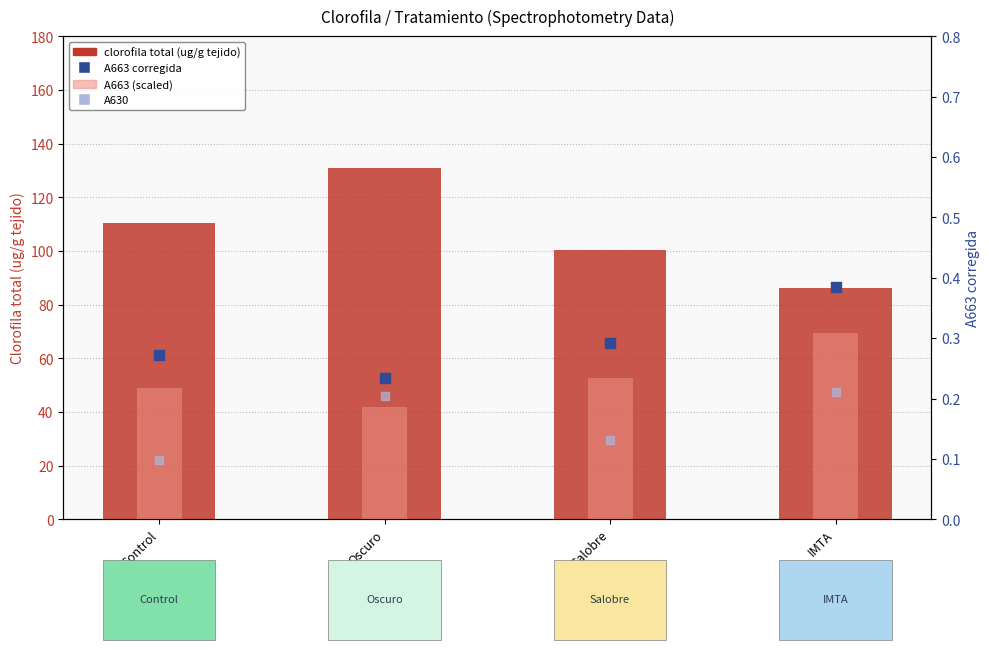

At which category is the sum across all series the highest?

Oscuro